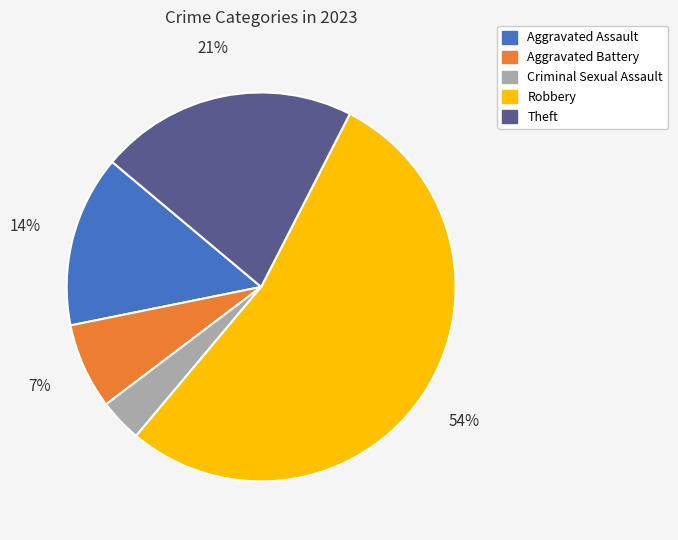

Count the number of slices in the pie.

5